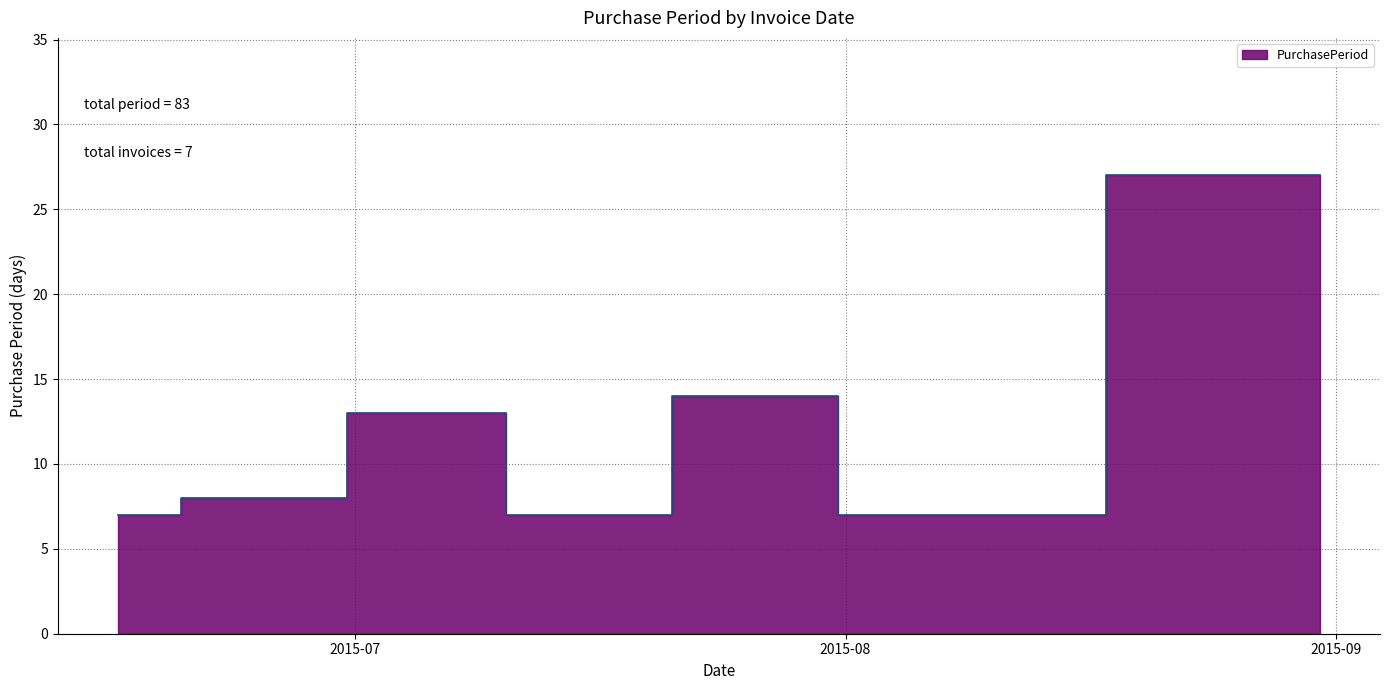

Reading left to right, extract all data points from this chart.

7	8	13	7	14	7	27